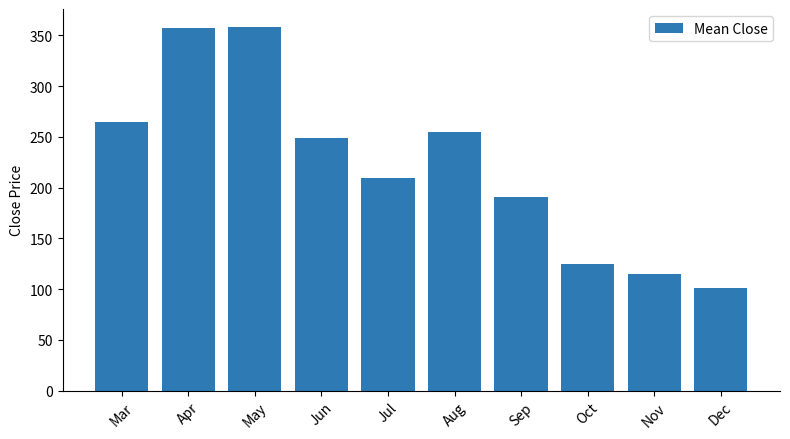

Approximately how many times larger is the value at Nov compared to Oct?

0.9